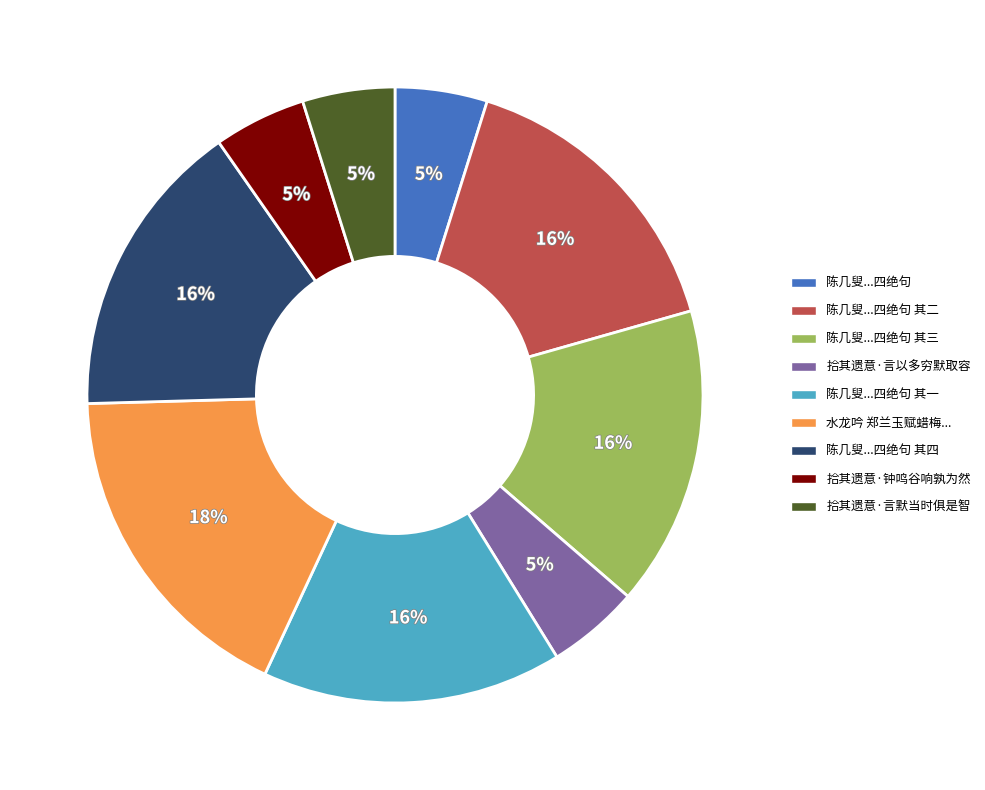

Combined, do 拾其遗意·言默当时俱是智 and 陈几叟...四绝句 其三 account for over 50%?

No